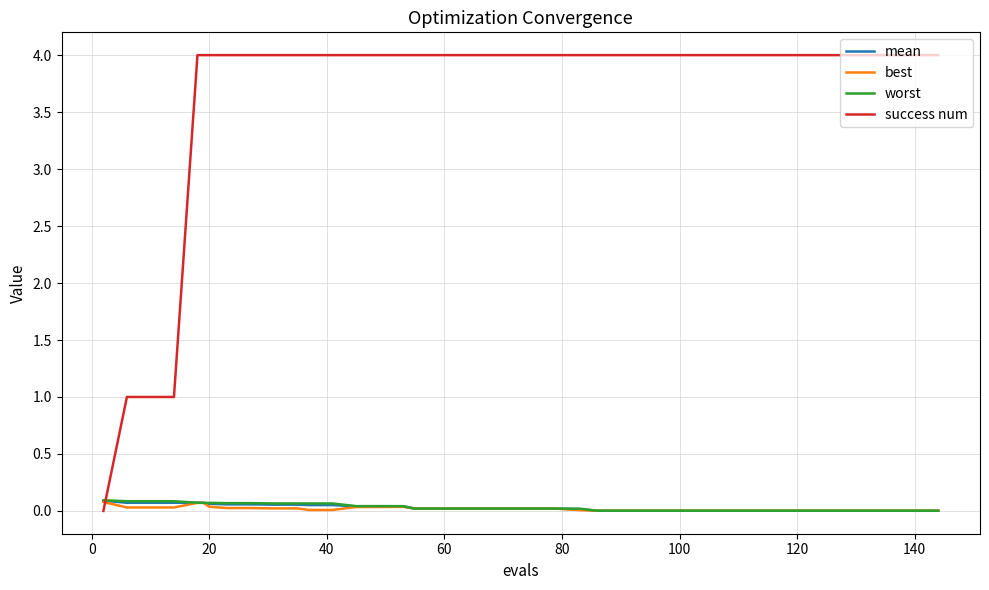

Which series has the largest total across all categories?

success num